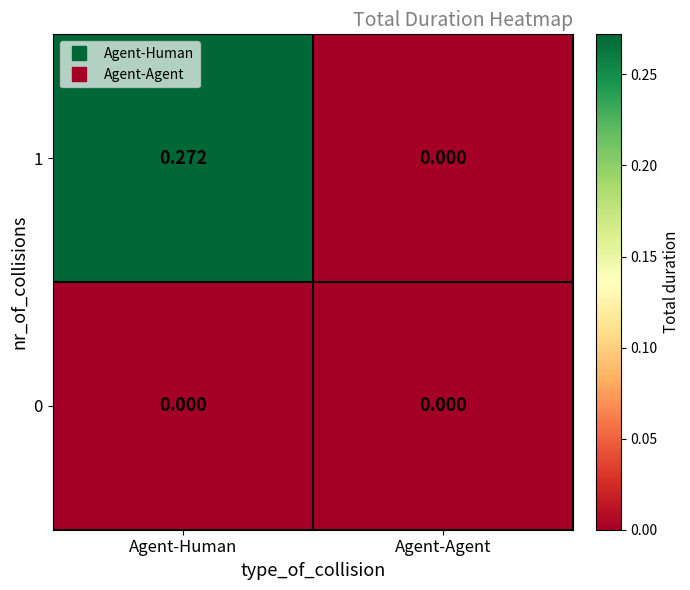

Which series has the largest total across all categories?

1